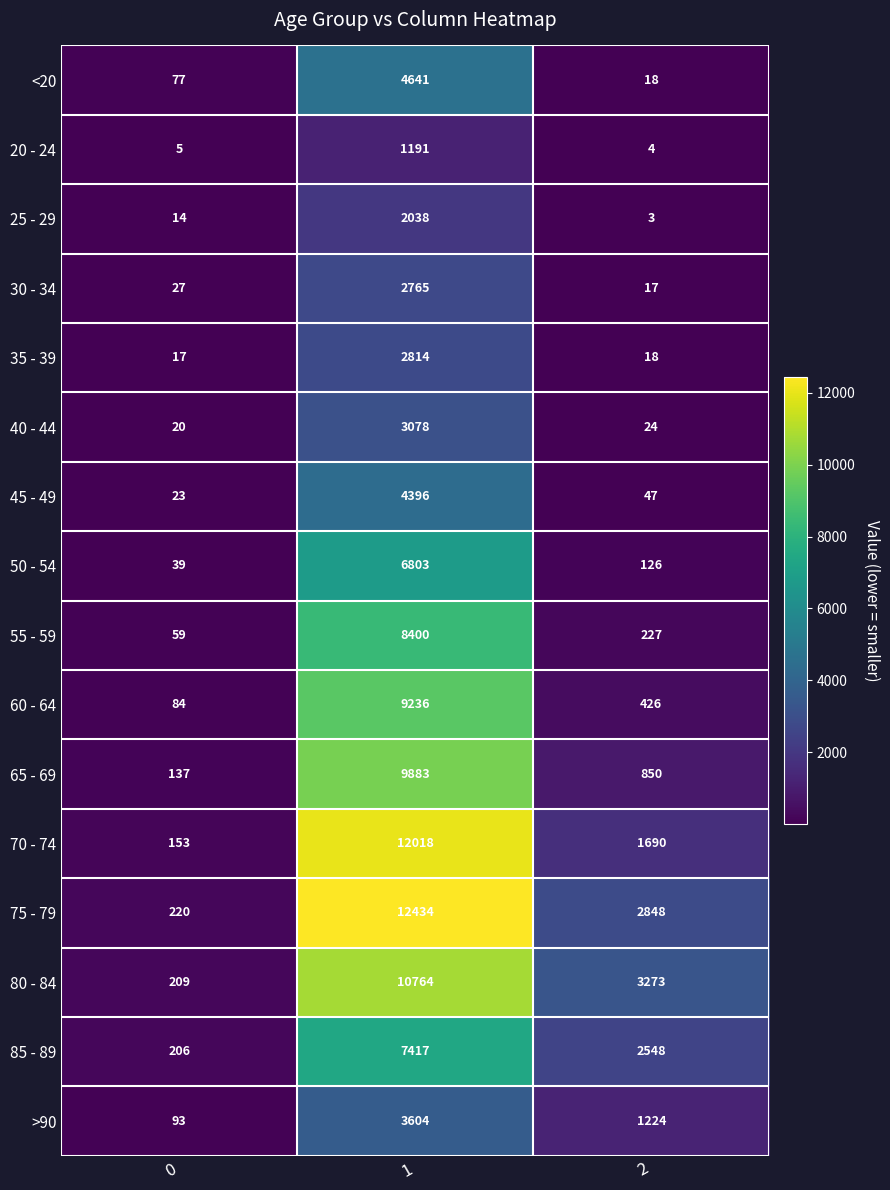

Which category has the highest value across all series?

1